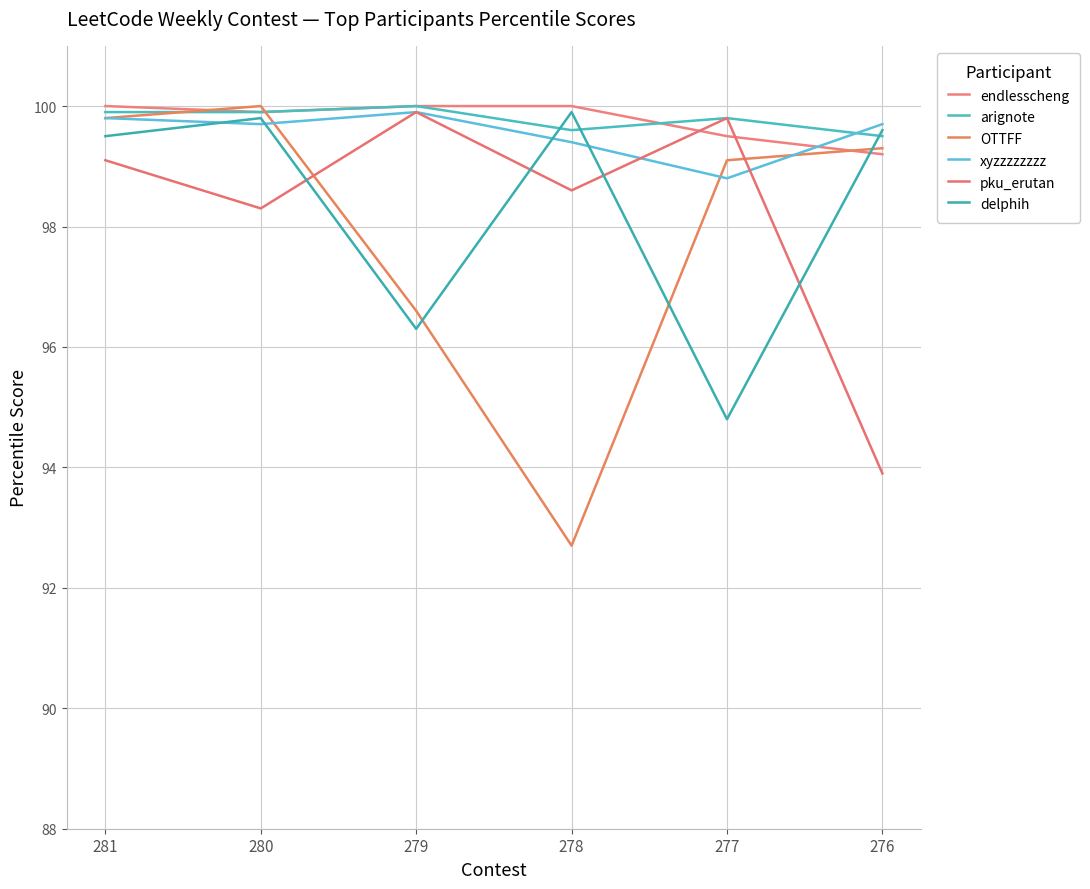

What is the spread (max minus min) of values at 277?

5.0